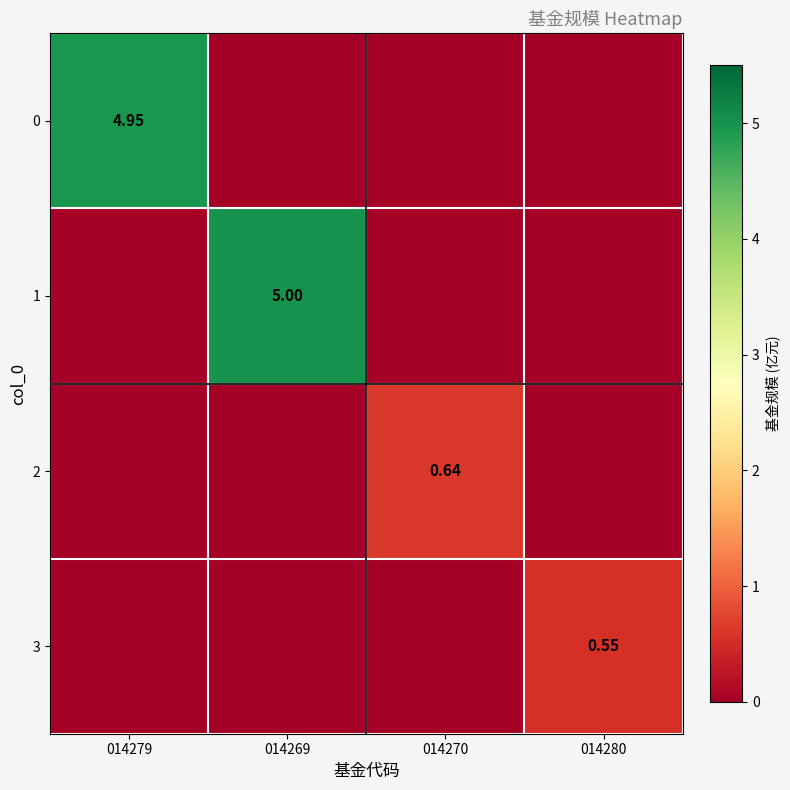

What is the sum of all 0 values?

5.0